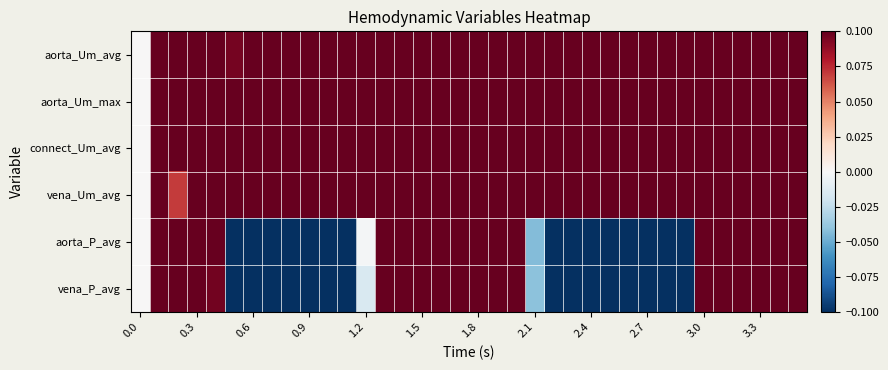

At which category is the sum across all series the highest?

16